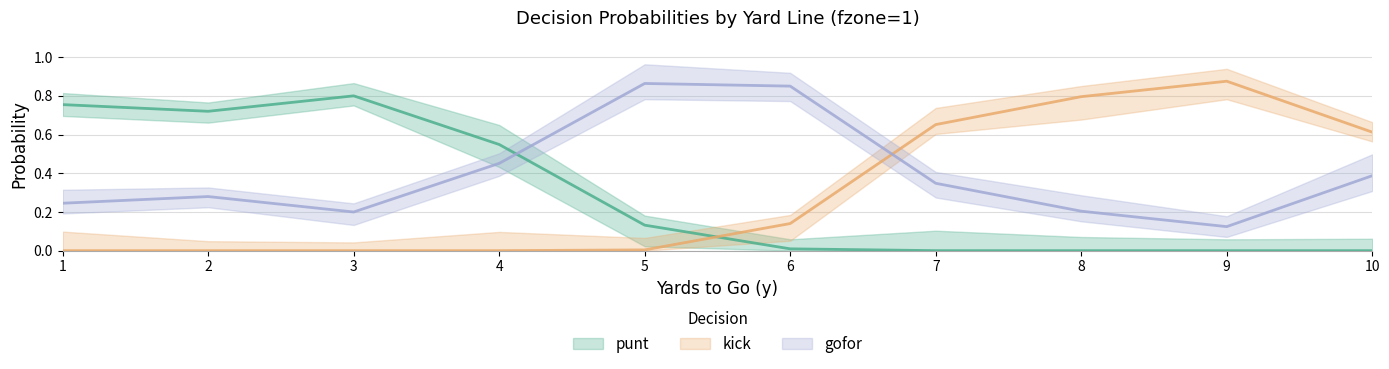

What is the approximate value of kick at 6?

0.1